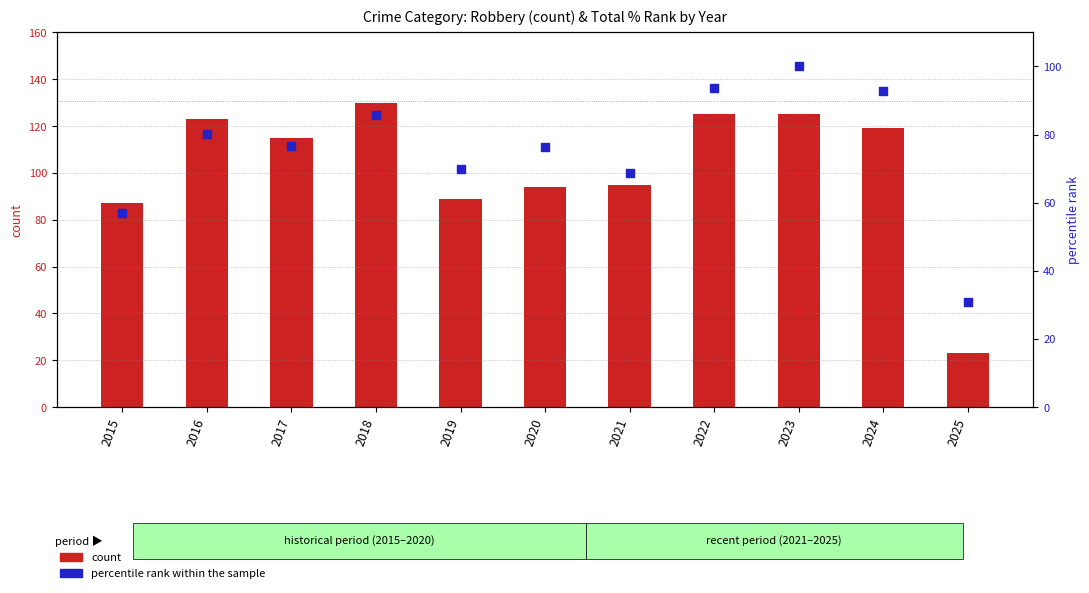

Which series has the largest total across all categories?

count